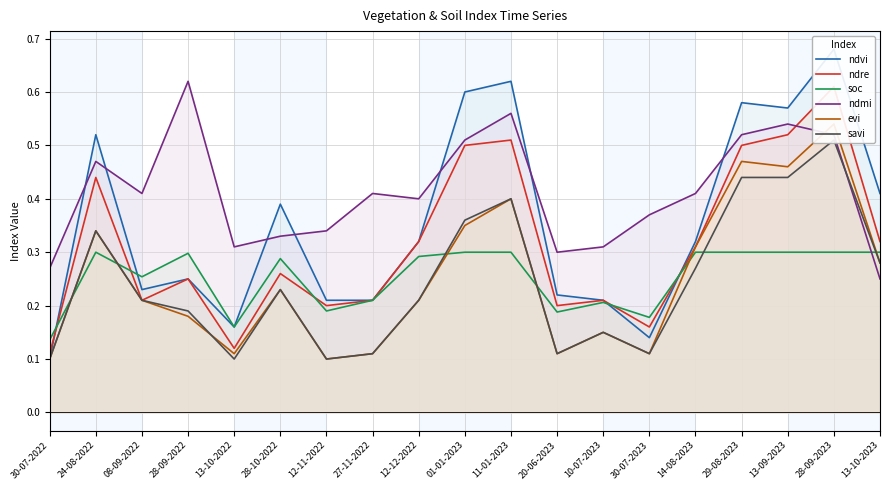

Which series changed the most between 13-10-2022 and 20-06-2023?

ndre